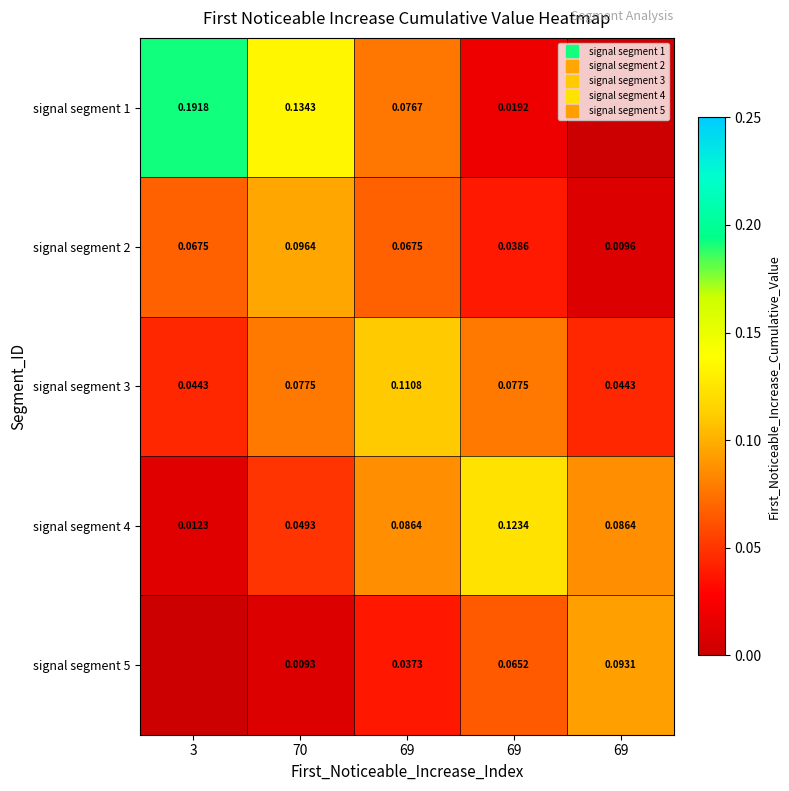

Which series has the largest total across all categories?

signal segment 1